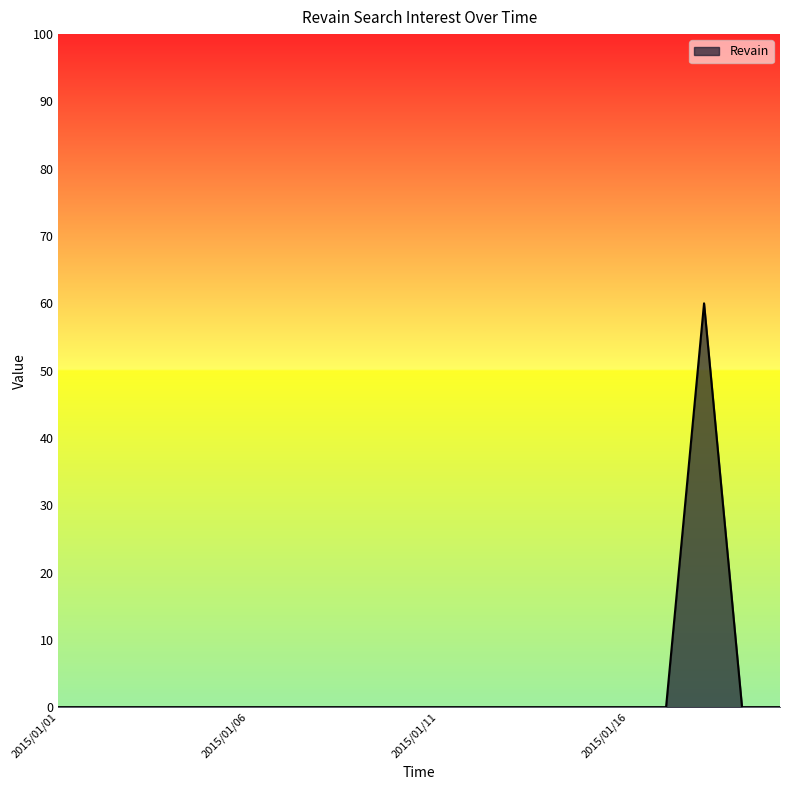

Reading left to right, list all the values displayed in this chart.

0	0	0	0	0	0	0	0	0	0	0	0	0	0	0	0	0	60	0	0